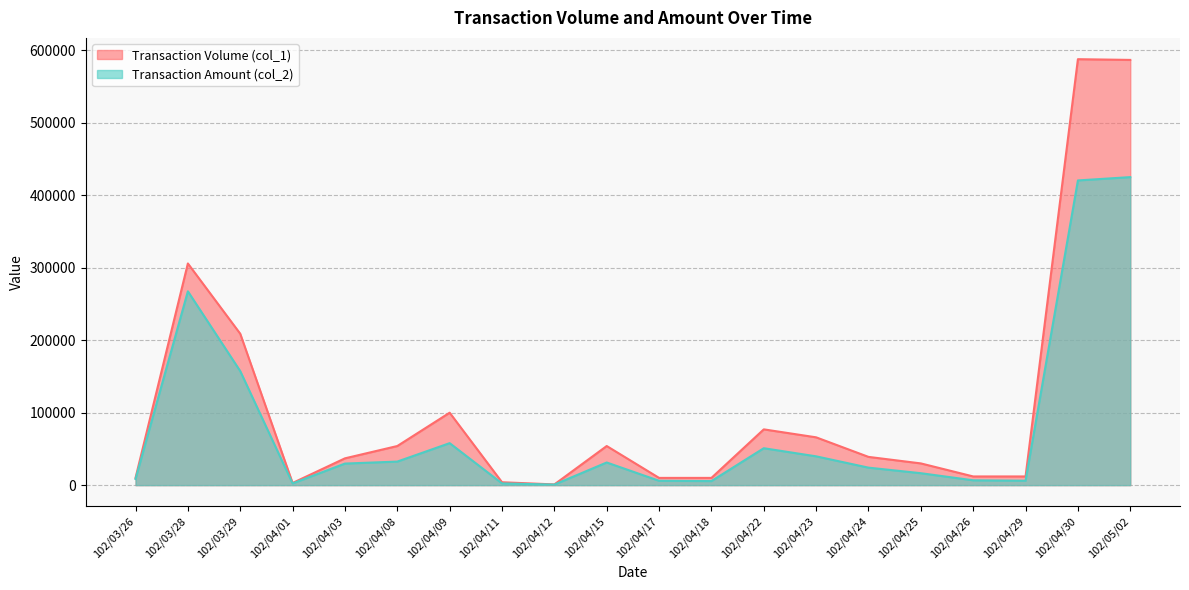

Rank the series by their maximum value, from highest to lowest.

Transaction Volume (col_1), Transaction Amount (col_2)